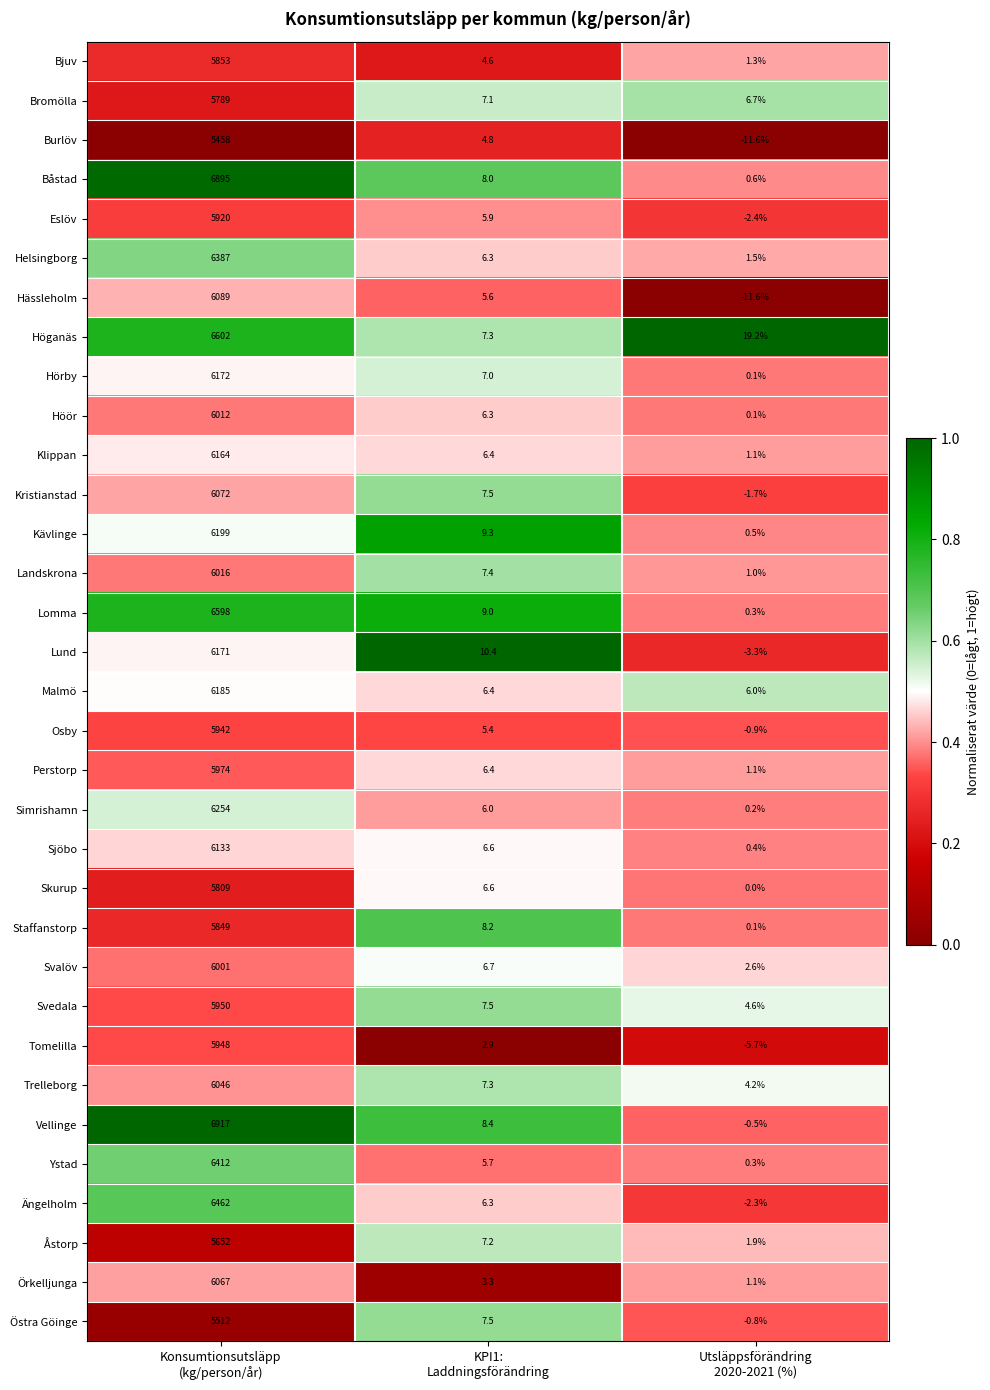

What is the maximum value for Skurup?

5809.0